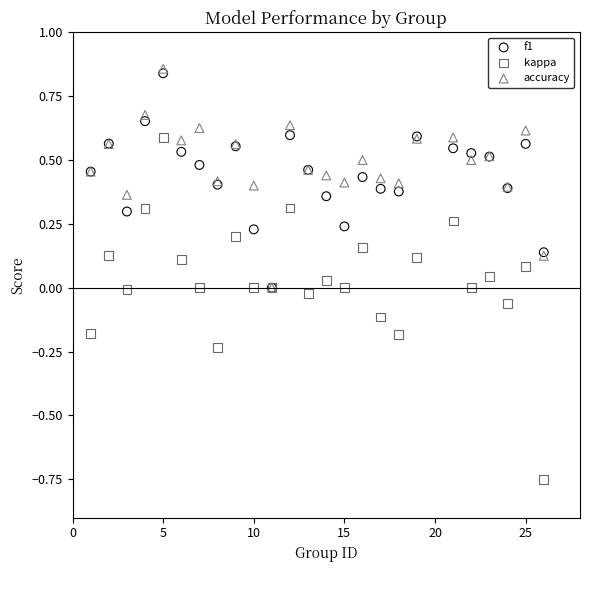

Which series contains the lowest Y value?

kappa